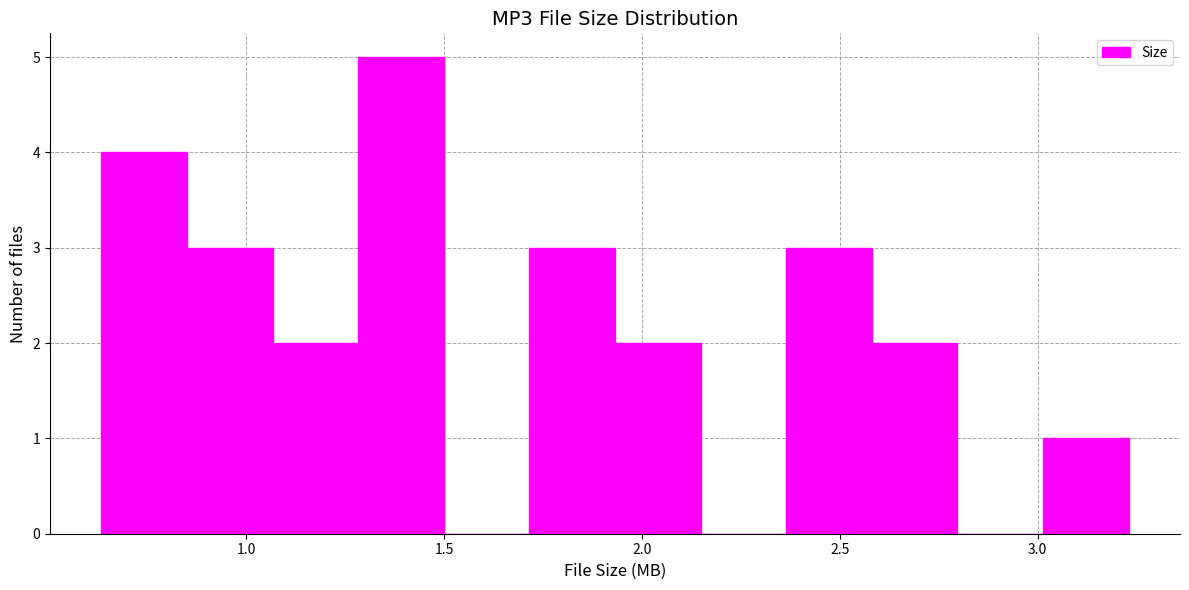

What is the height of the bar covering 0.85 to 1.05 on the x-axis? Neither the bar edges nor the heights are printed on the chart, so give them approximately, as read against the axes.

3